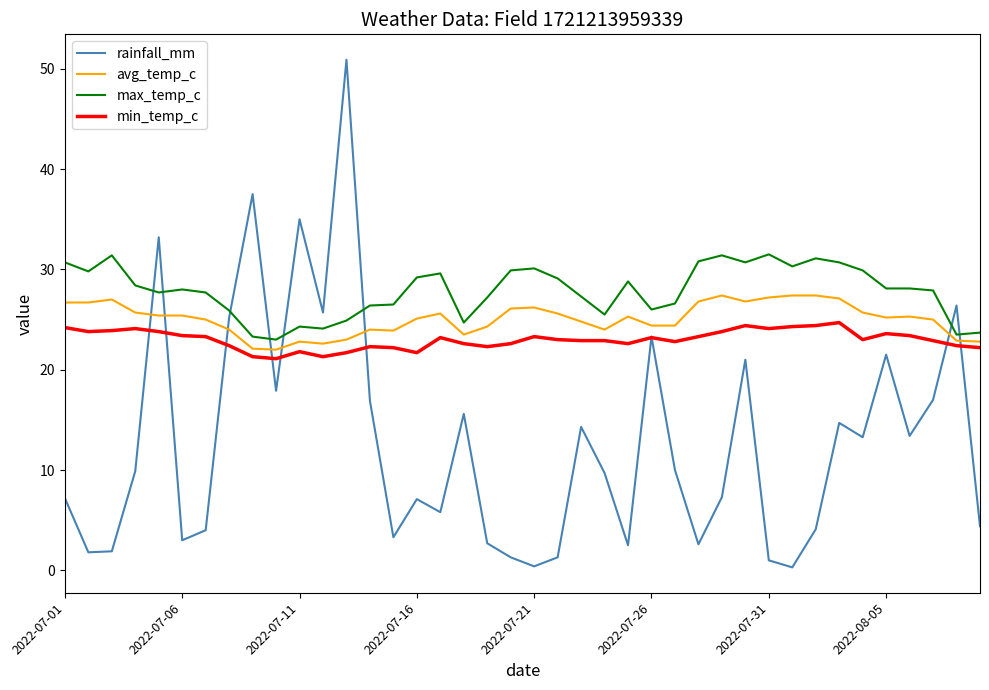

Is this an area chart (filled region under the line)?

No